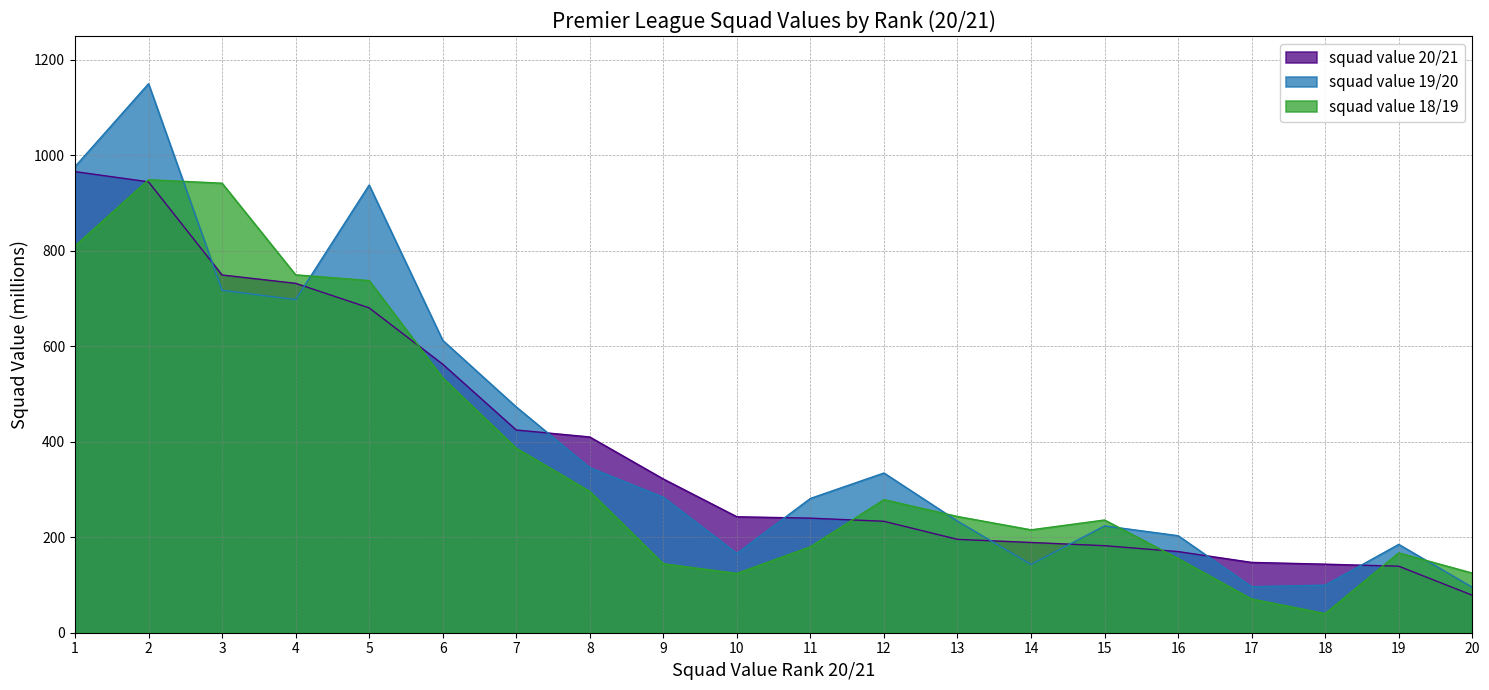

Reading left to right, extract all data points from this chart.

squad value 20/21: 965.9	944.5	749.3	731.9	680.5	562.5	424.7	410.0	322.0	242.9	240.0	233.4	195.6	189.1	182.3	170.0	147.3	143.6	139.3	78.5
squad value 19/20: 976.3	1150.0	717.3	697.7	937.8	612.5	472.9	345.8	283.9	166.1	281.3	334.6	233.8	143.0	223.8	203.2	96.4	99.7	185.0	95.3
squad value 18/19: 810.1	948.8	941.6	749.7	737.6	534.0	386.6	296.1	144.4	124.3	180.0	278.7	243.5	215.6	236.1	155.4	70.6	40.2	167.2	124.9